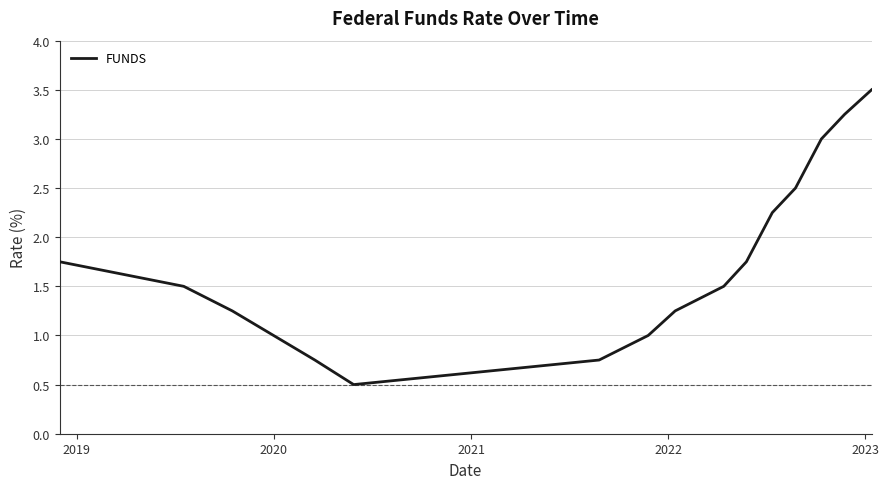

What is the maximum value shown in the chart?

3.5